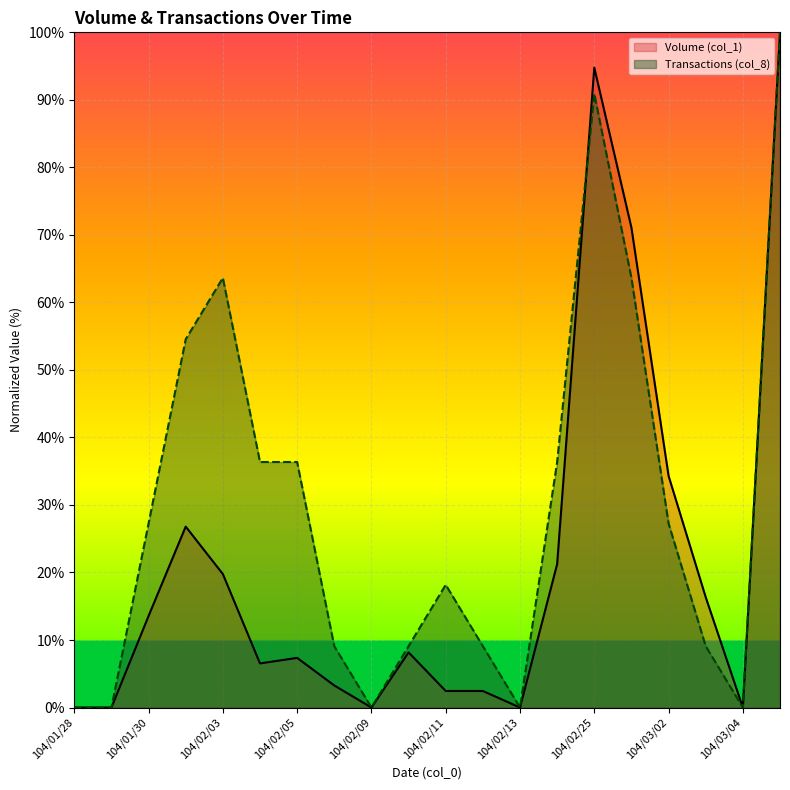

At 104/02/12, list the series in order from smallest to largest.

Volume (col_1), Transactions (col_8)